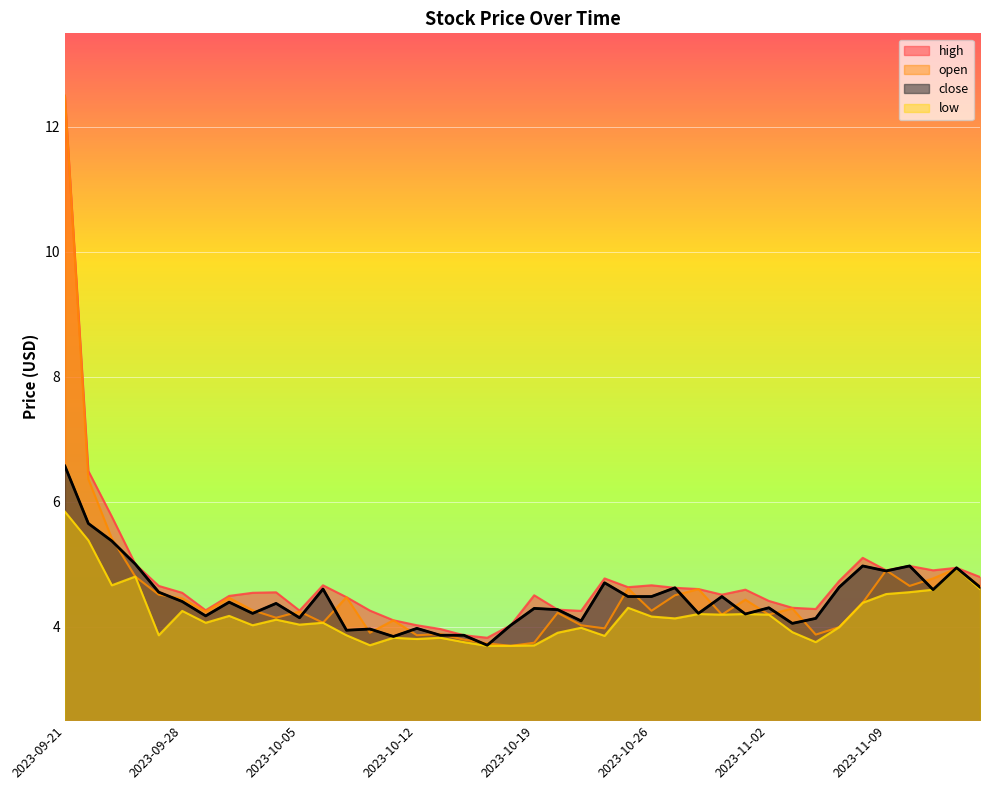

What is the average value of the open series?

4.6